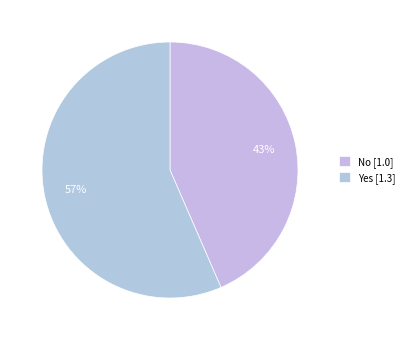

Rank the categories by value from lowest to highest.

No, Yes